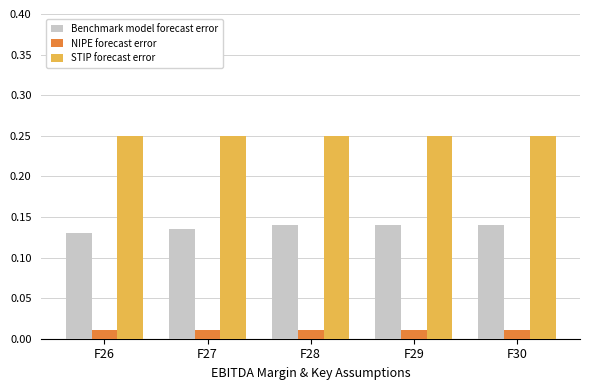

How many groups of bars are there?

5